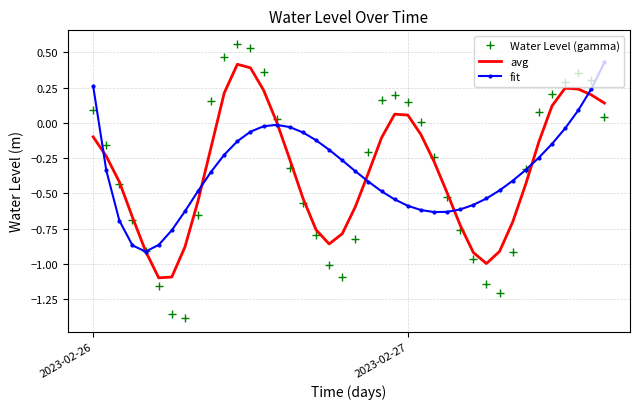

Count the number of data series in this chart.

3